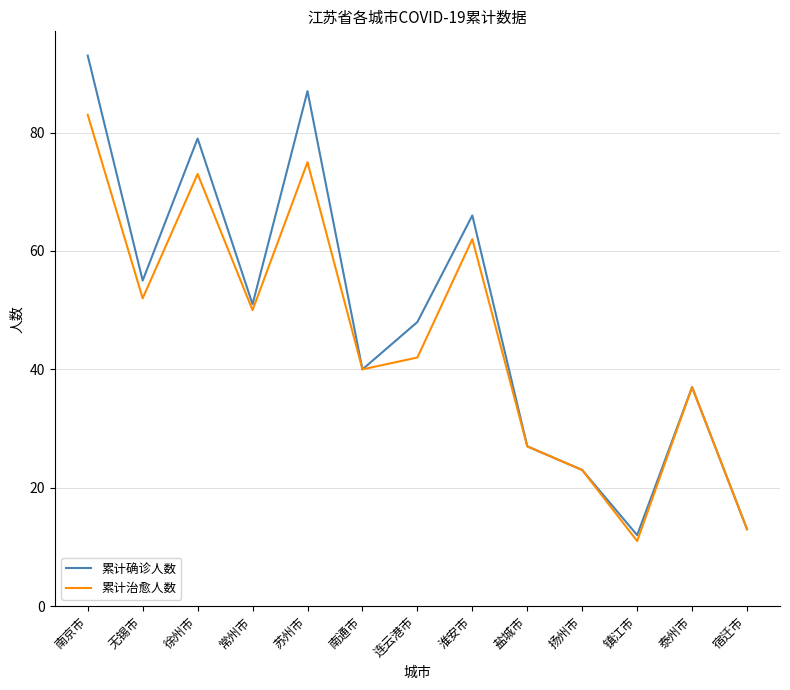

What is the greatest value displayed?

93